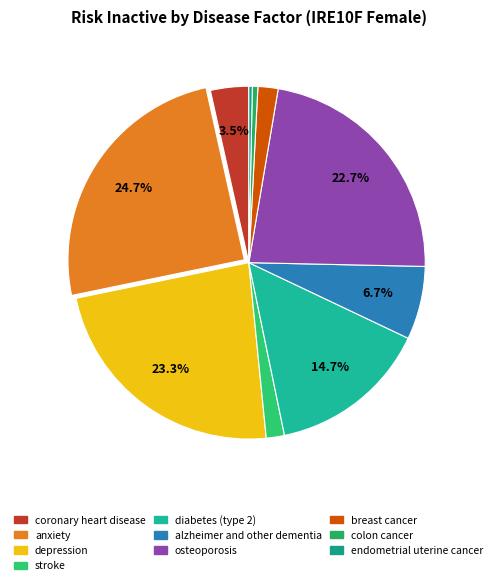

Rank the categories by value from highest to lowest.

anxiety, depression, osteoporosis, diabetes (type 2), alzheimer and other dementia, coronary heart disease, breast cancer, stroke, colon cancer, endometrial uterine cancer